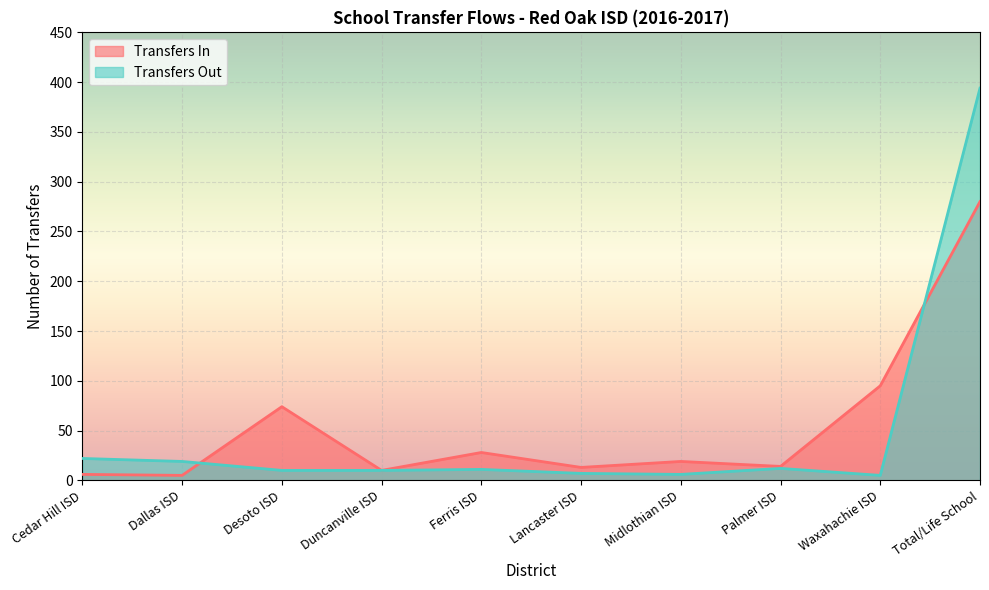

Which category has the lowest value in the Transfers In series?

Dallas ISD